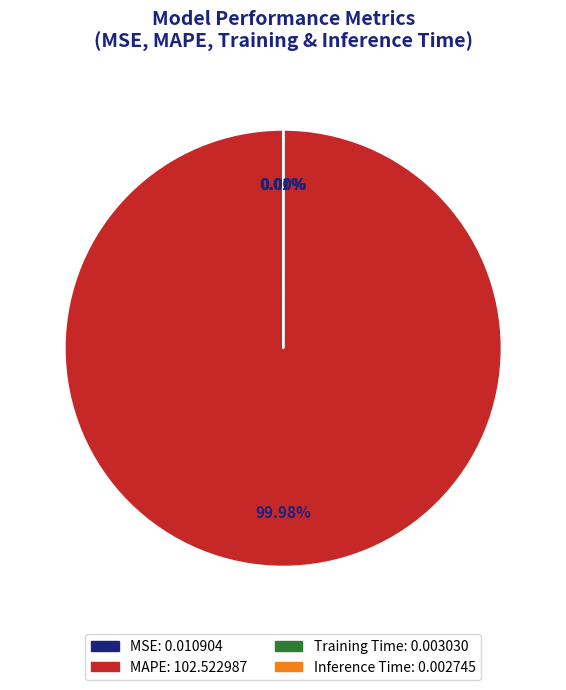

To the nearest percent, what is the difference between the largest and smallest slice percentages?

100%